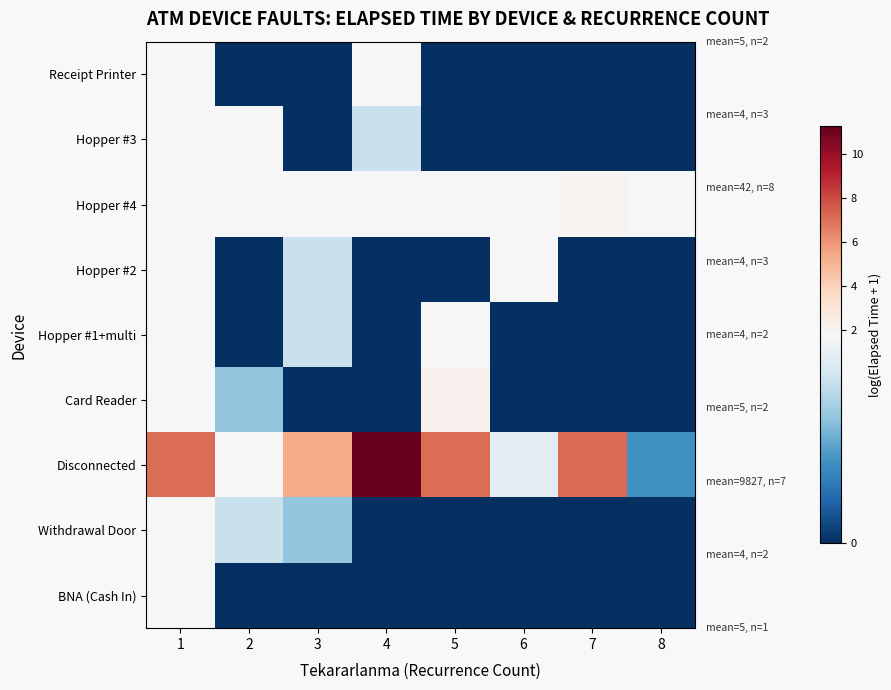

Between 2 and 5, which series saw the biggest shift?

Disconnected